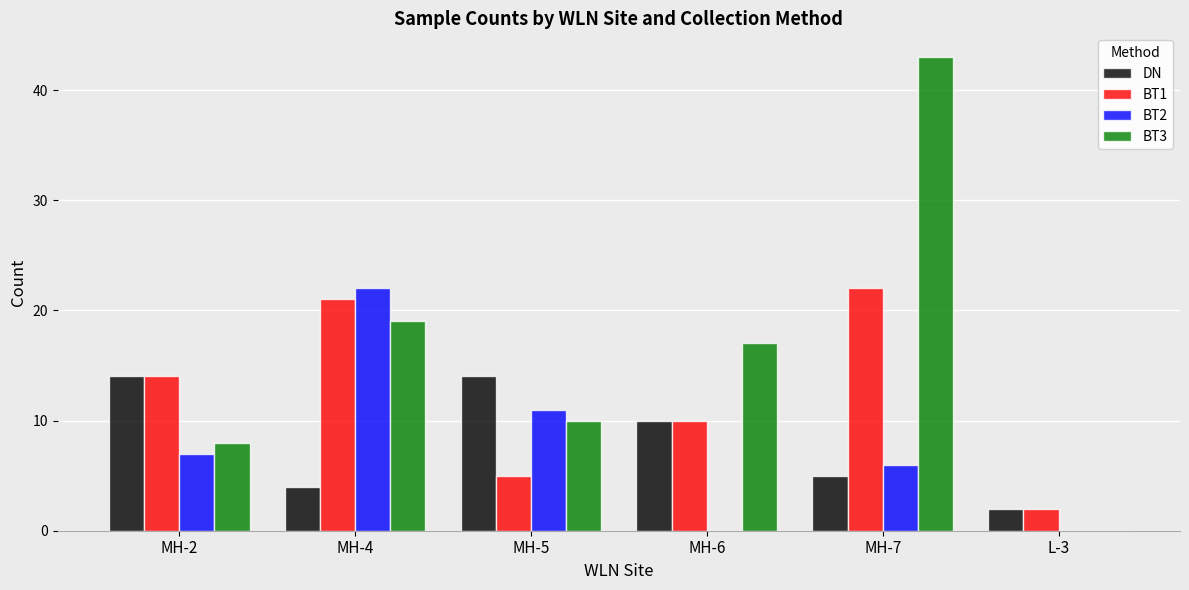

True or false: BT2 has a value of 22 at MH-4.

True